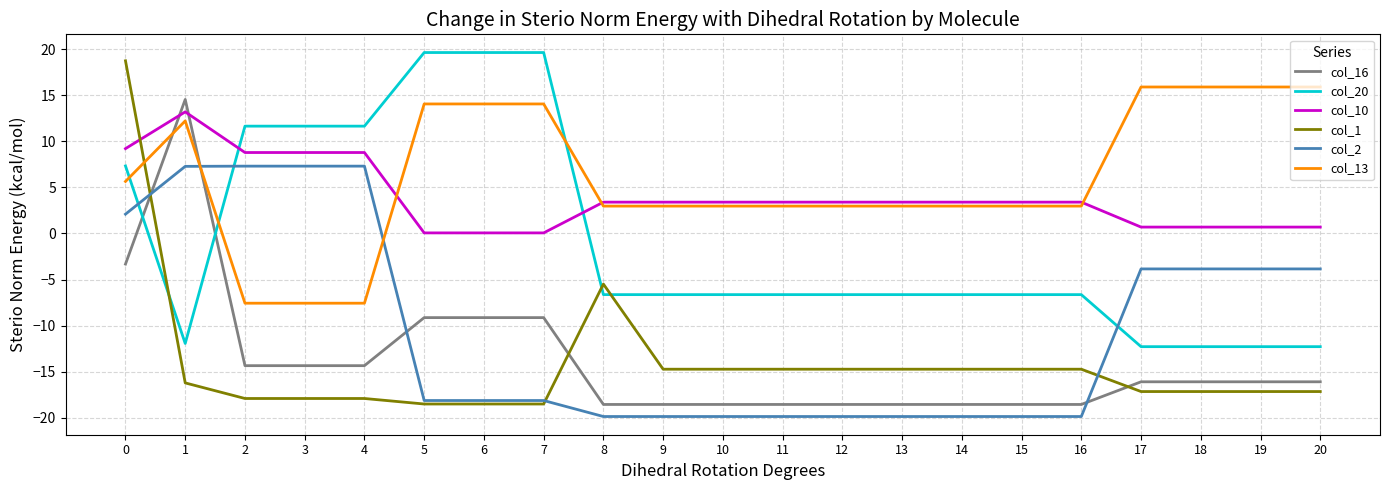

True or false: col_16 has more than 0 interior local peaks.

True